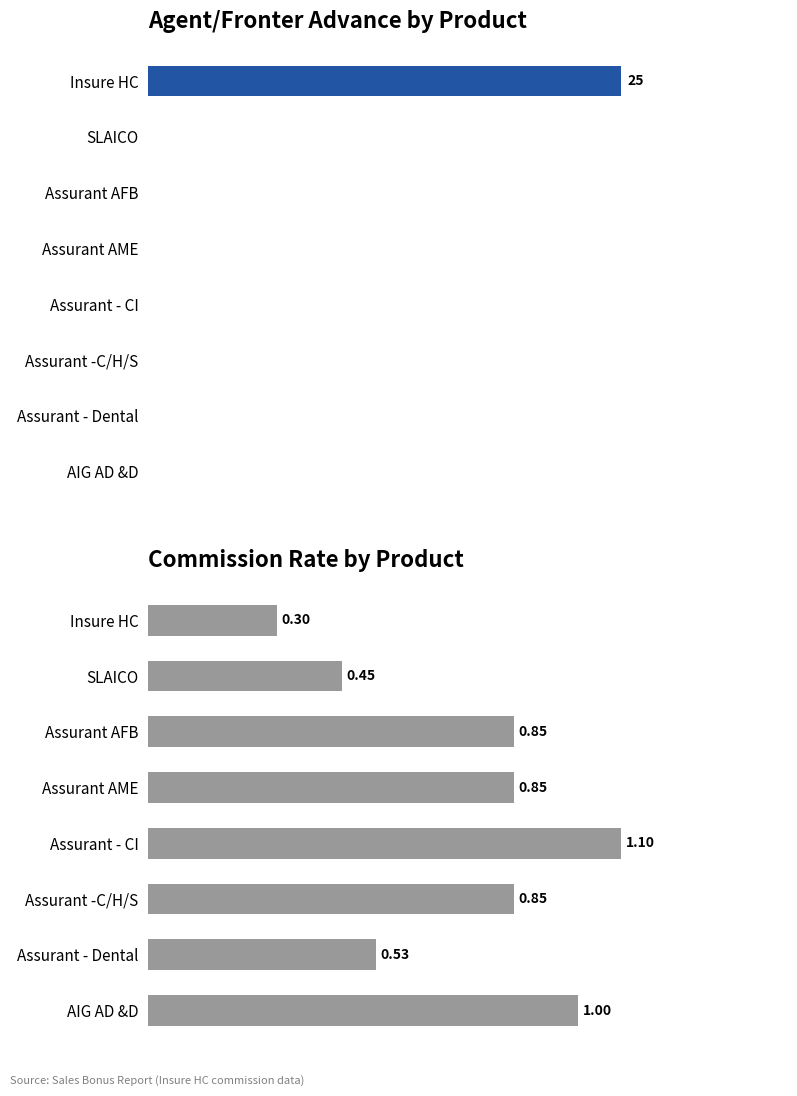

What is the value of the Commission Rate bar at the 4th from the left?

0.8